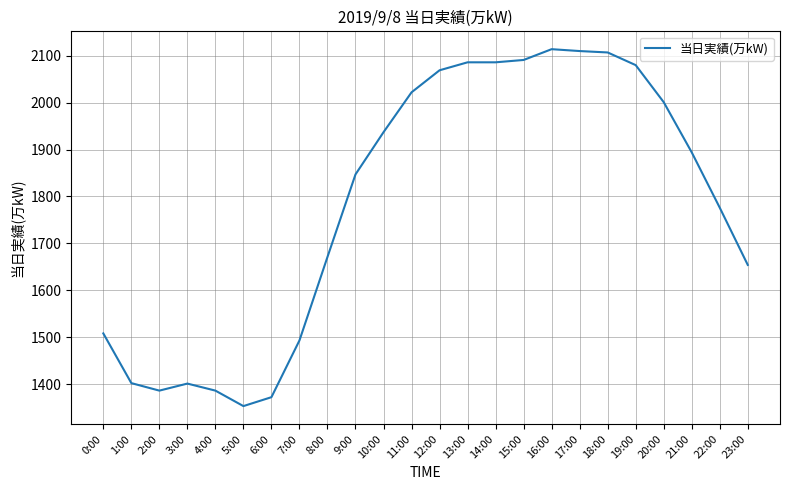

What is the ratio of the value at 22:00 to the value at 10:00?

0.9